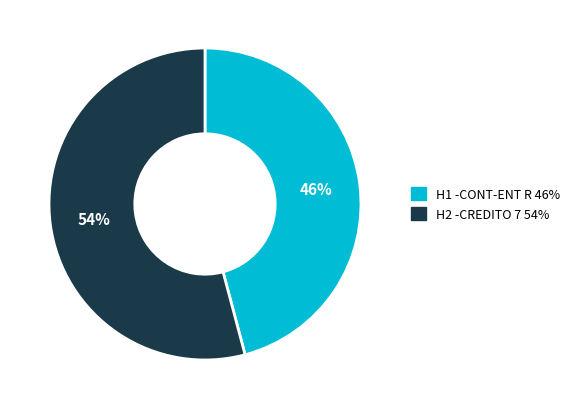

To the nearest percent, what is the average slice percentage?

50%